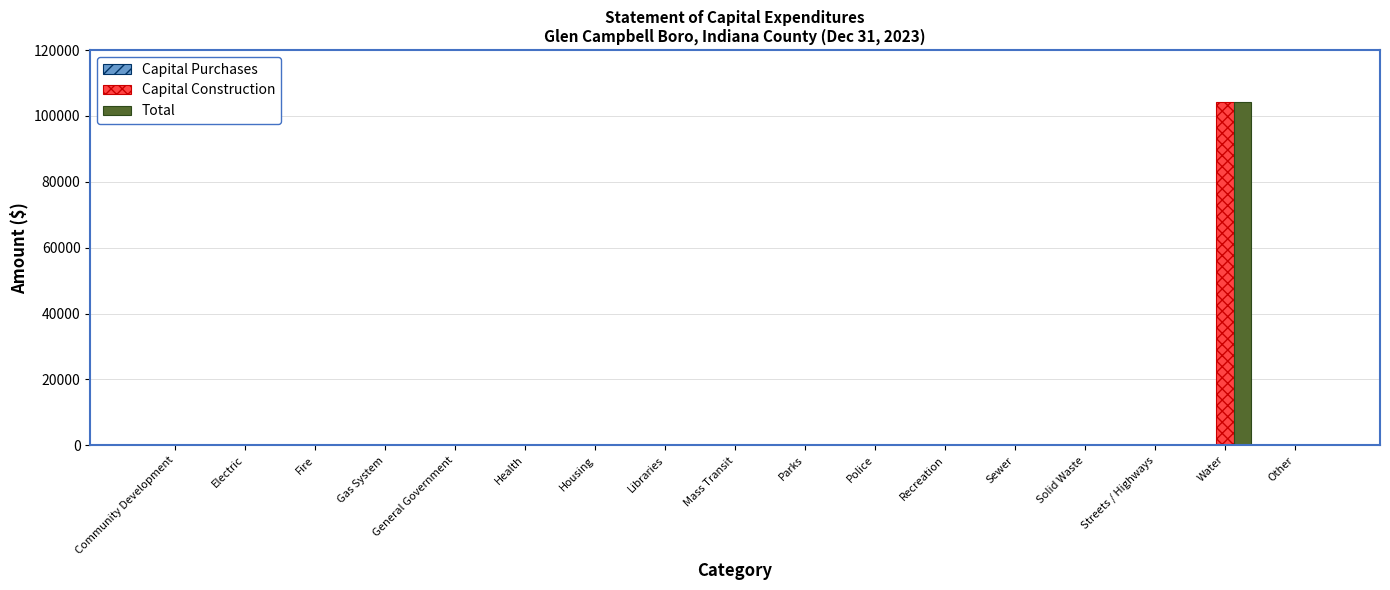

The value of Capital Construction at Mass Transit is 0. True or false?

True